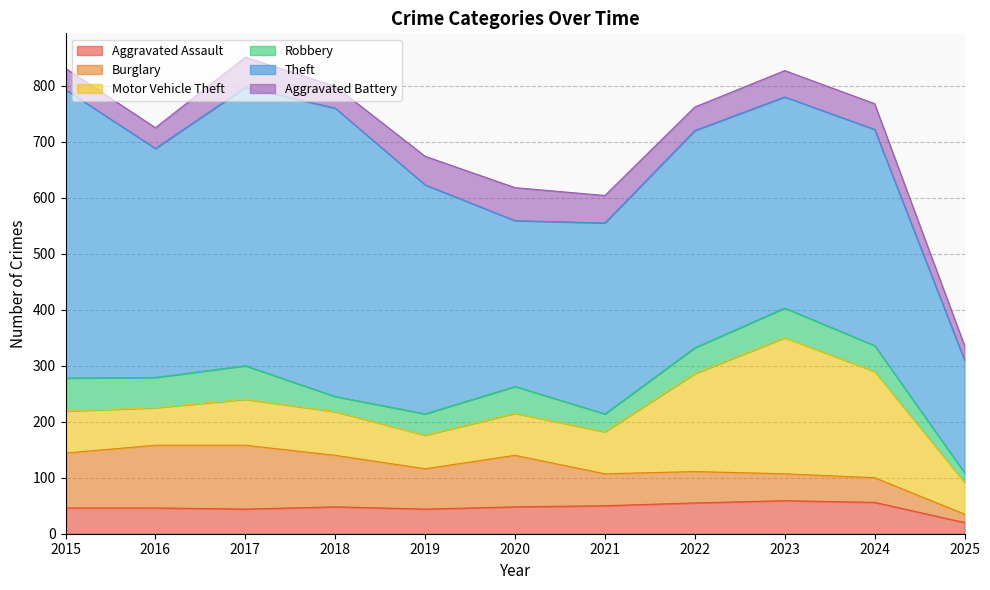

Which series has the largest total across all categories?

Theft